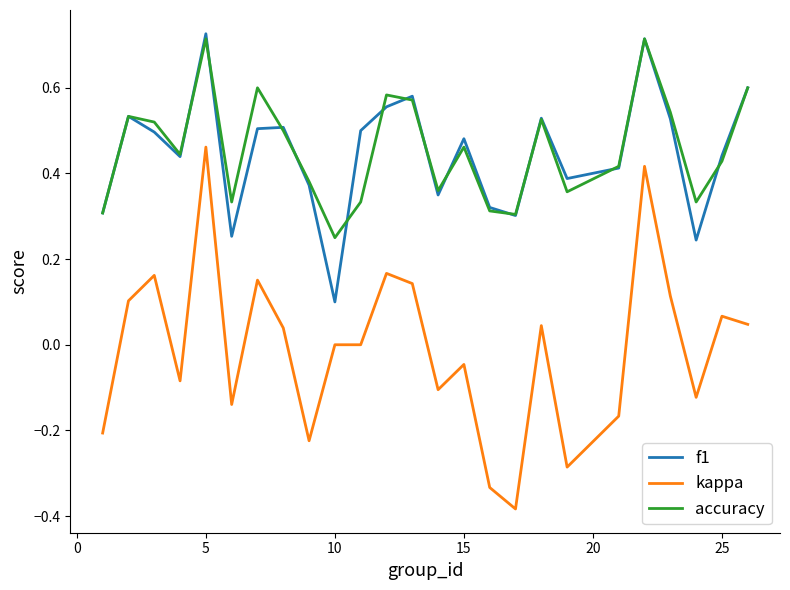

What are all the series names shown in the legend?

f1, kappa, accuracy